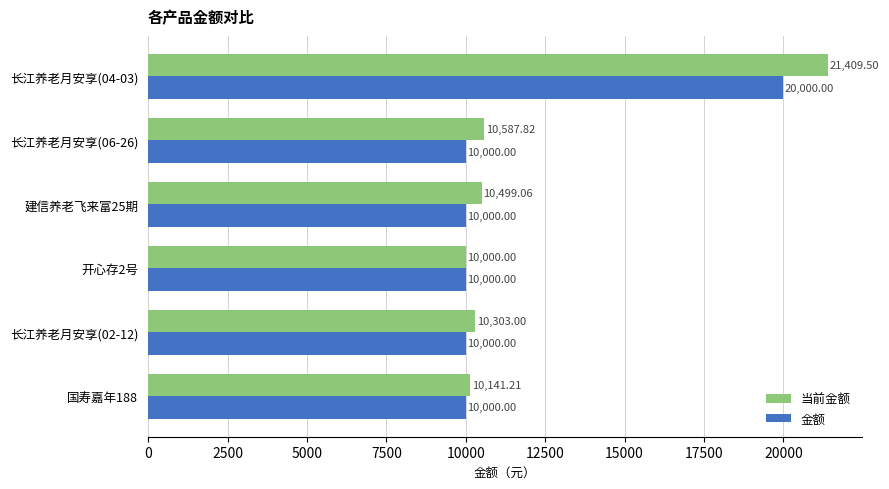

Between 国寿嘉年188 and 长江养老月安享(04-03), which series saw the biggest shift?

当前金额